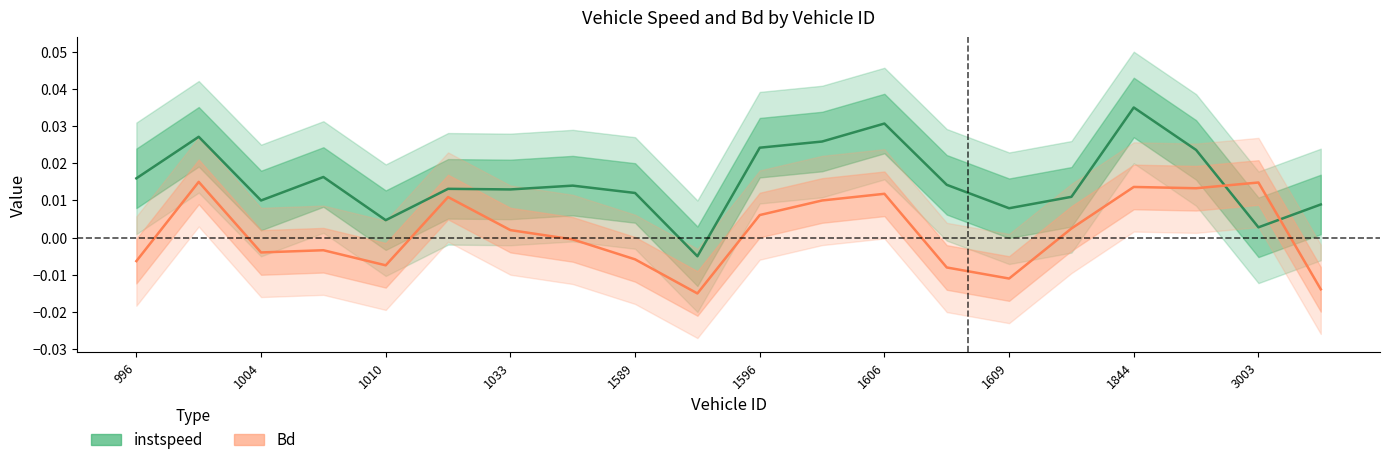

At how many categories does at least one series exceed 0?

19